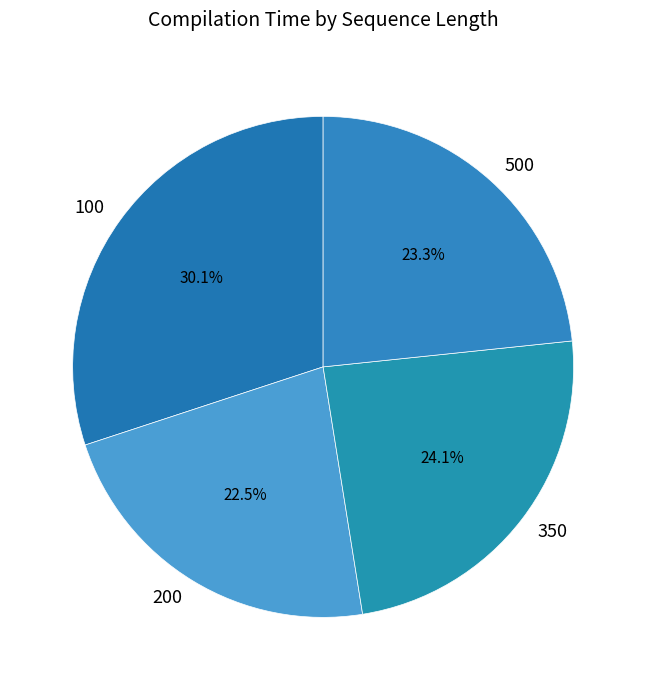

To the nearest percent, what is the difference between the largest and smallest slice percentages?

8%